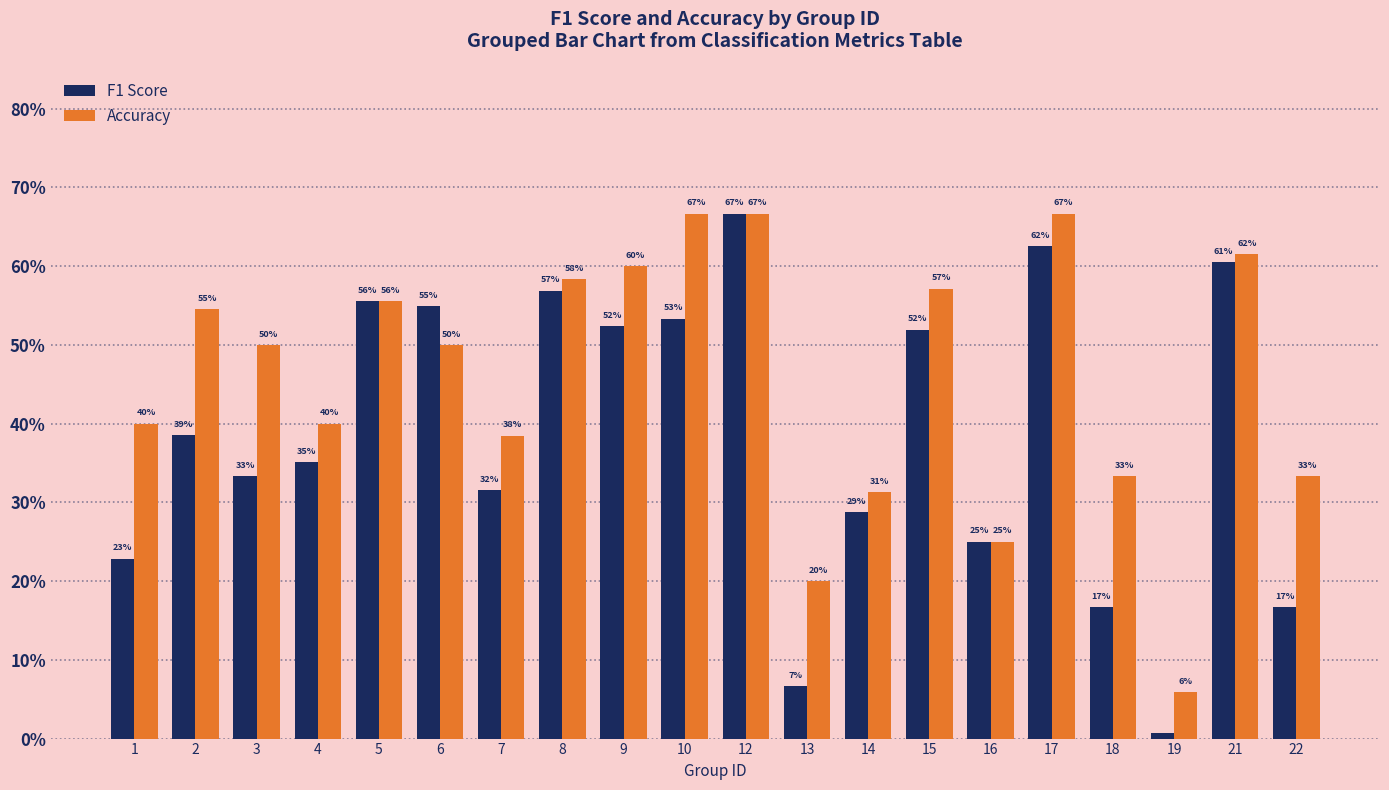

What is the difference between the maximum and minimum values in the Accuracy series?

0.6